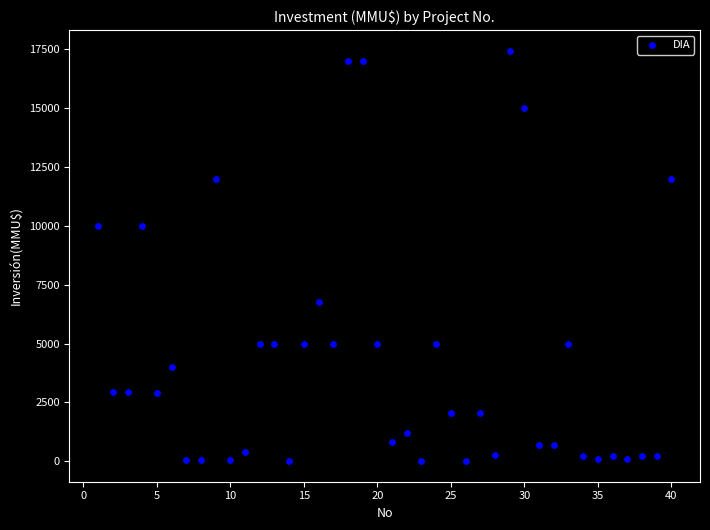

What is the range of X values (max minus min)?

39